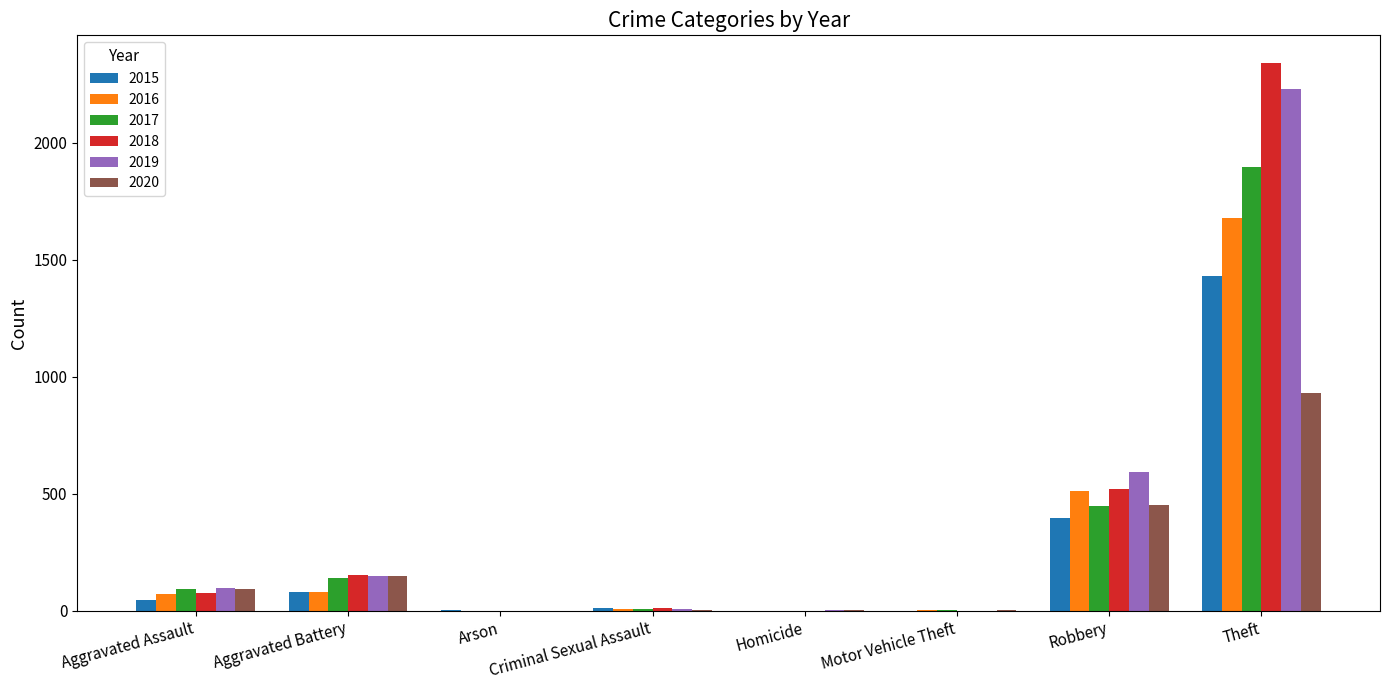

What is the sum of the 2017 values at Homicide and Arson?

1